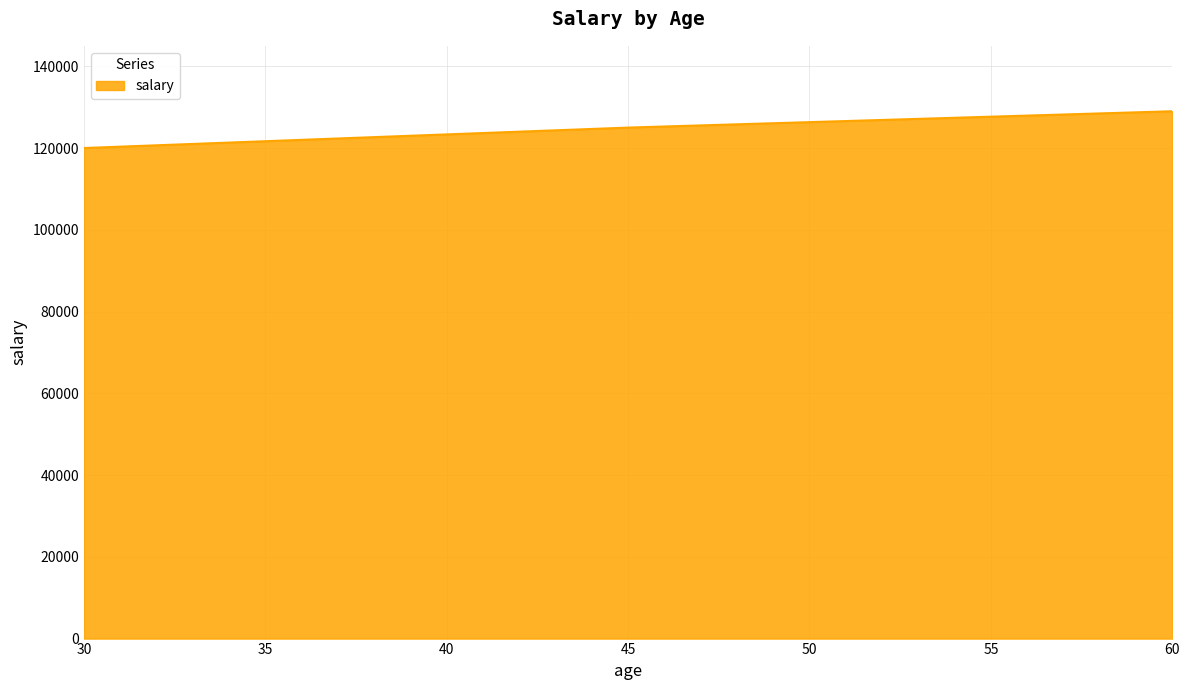

What is the maximum value shown in the chart?

129000